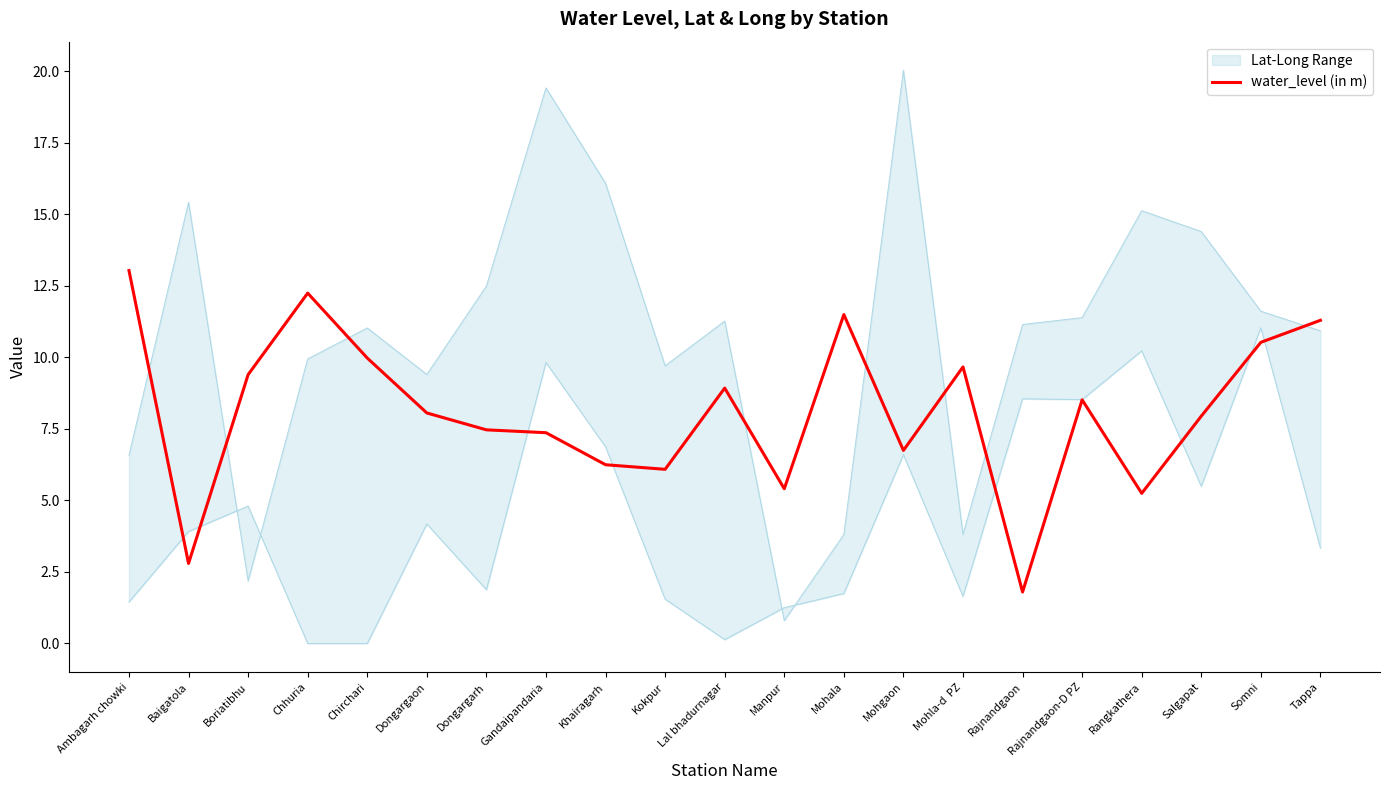

True or false: the data has more than 1 interior local peaks.

True